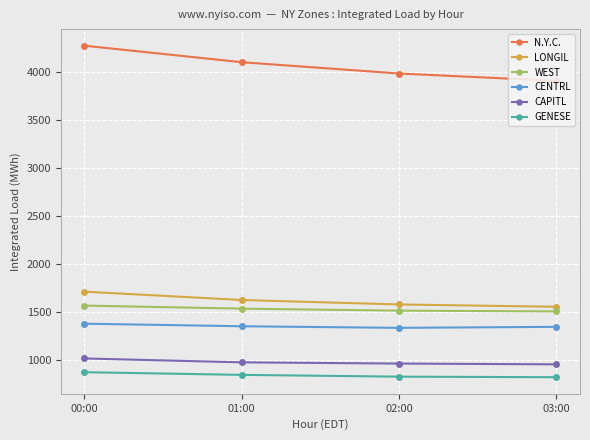

Rank the categories by N.Y.C. value from highest to lowest.

00:00, 01:00, 02:00, 03:00